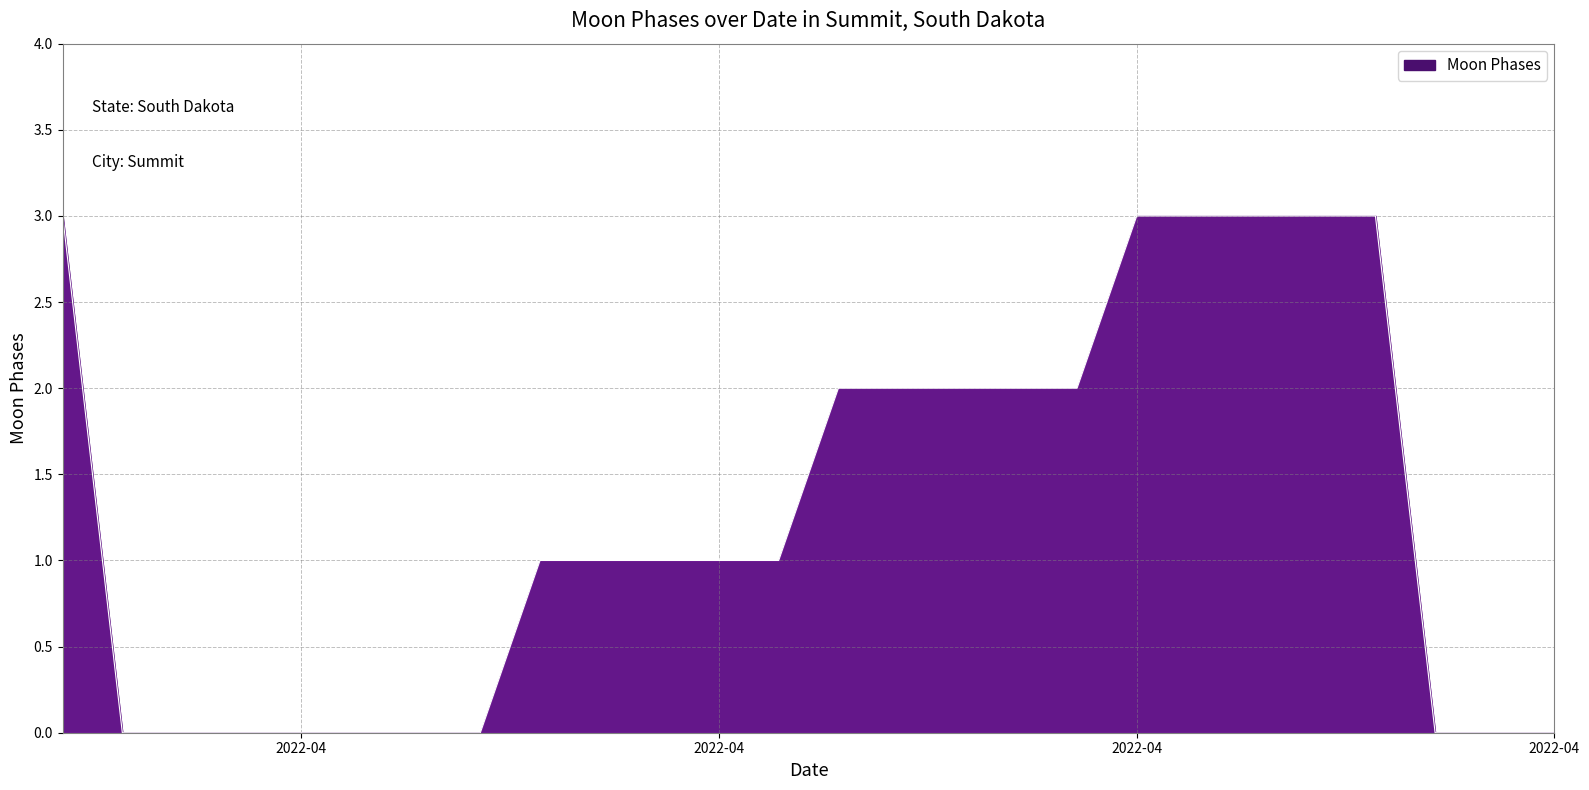

What is the maximum value shown in the chart?

3